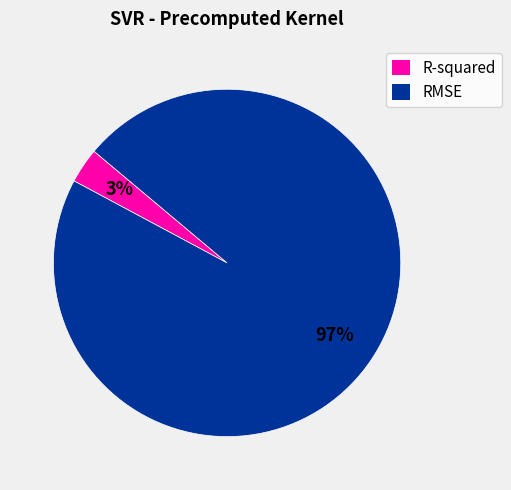

What percentage is the R-squared slice, to the nearest percent?

3%